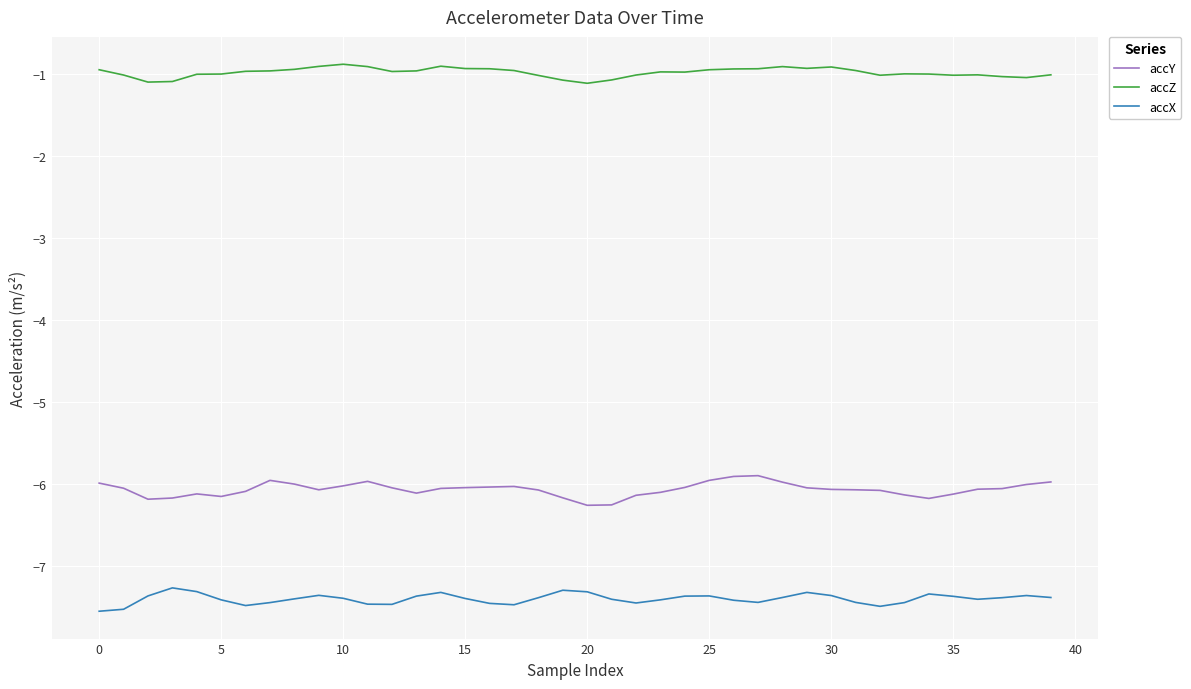

What is the difference between the maximum and minimum values in the accY series?

0.4